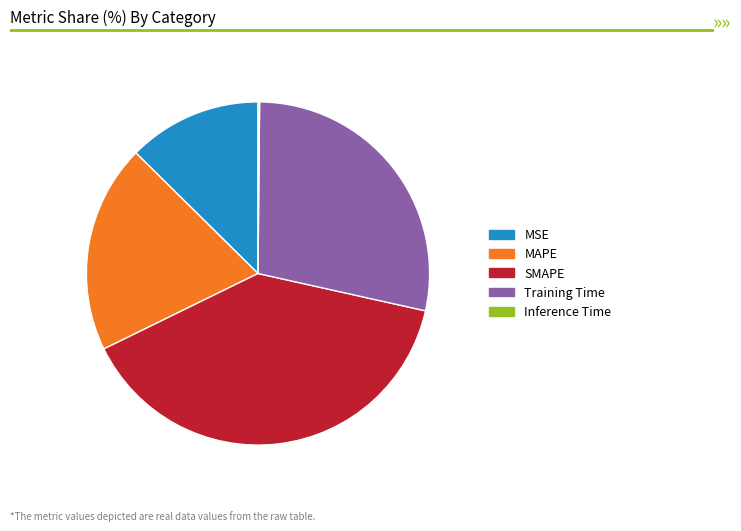

Is there any slice that represents more than half of the pie?

No